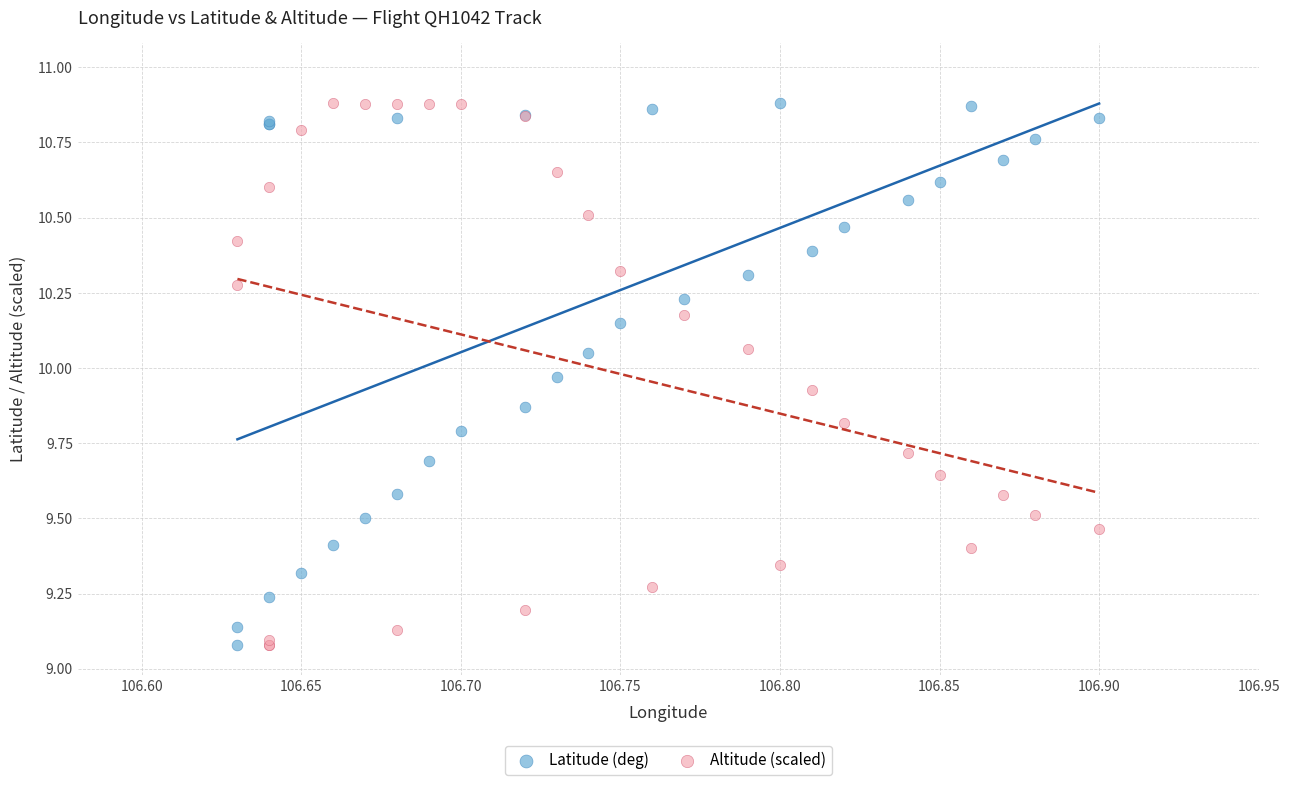

What is the X range (max minus min) for the scatter plot?

0.3